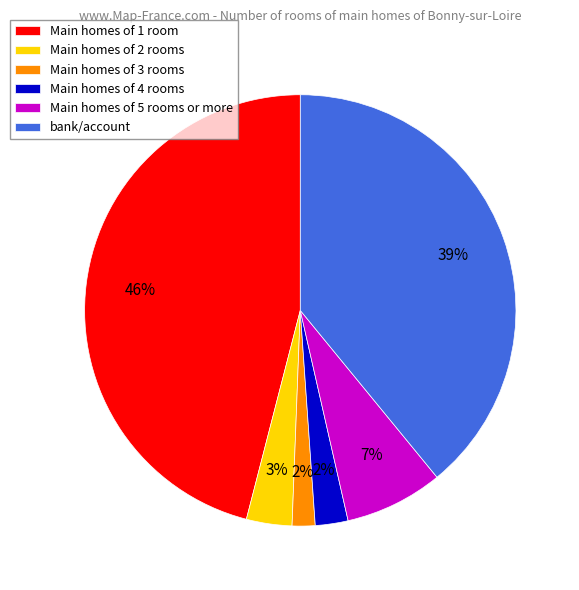

The Main homes of 1 room slice represents 57% of the pie. True or false?

False